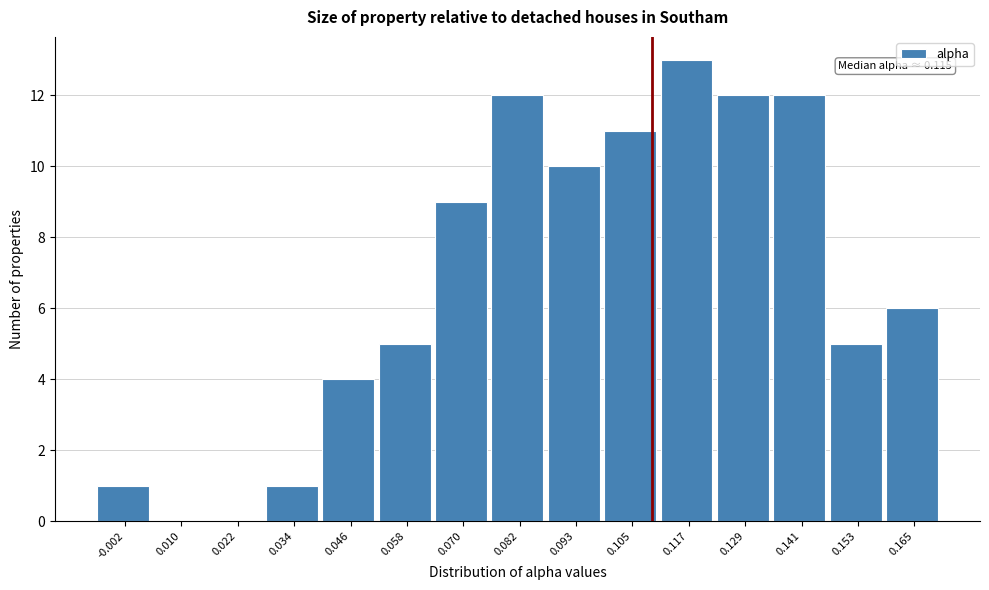

Reading right to left, list all the values displayed in this chart.

0.165=6	0.153=5	0.141=12	0.129=12	0.117=13	0.105=11	0.093=10	0.082=12	0.070=9	0.058=5	0.046=4	0.034=1	0.022=0	0.010=0	-0.002=1